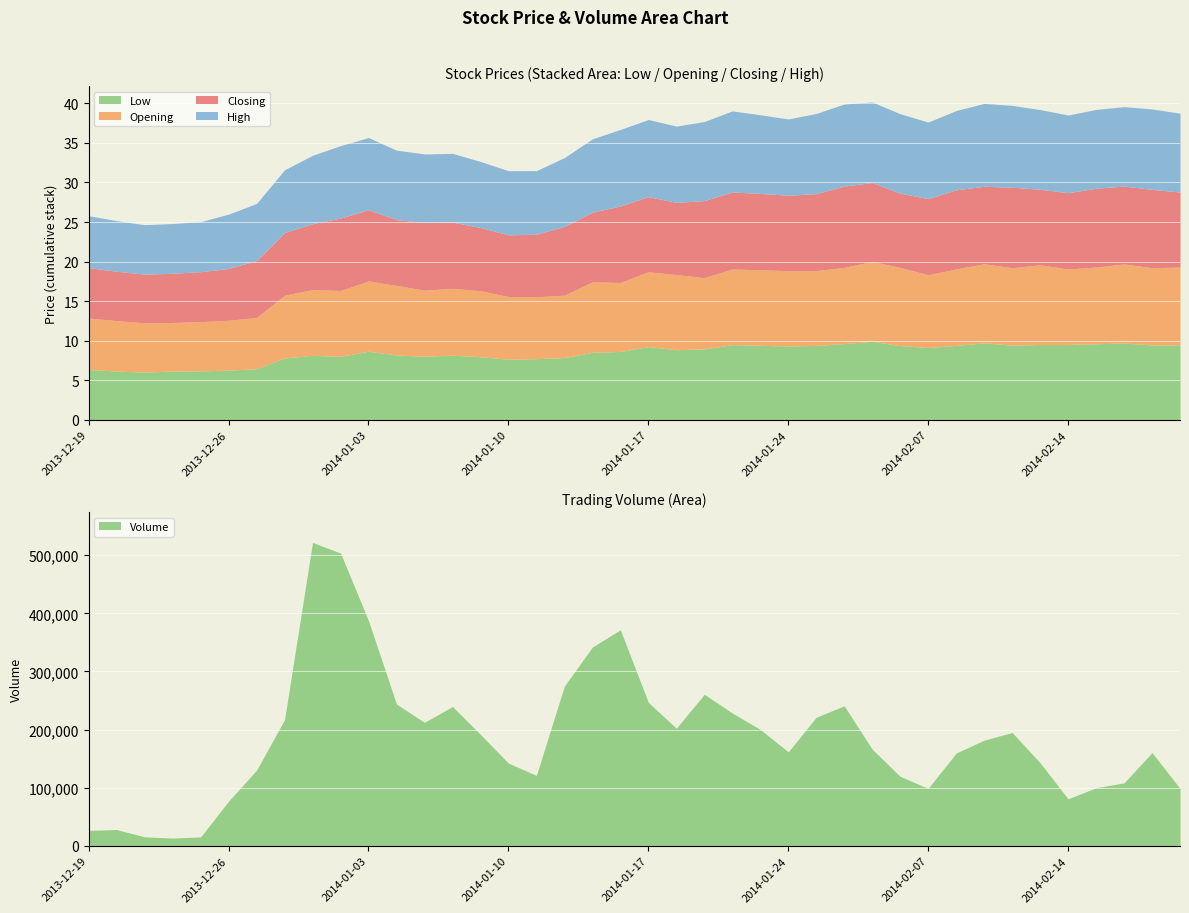

Is it true that Opening equals 2.9 at 2013-12-20?

False